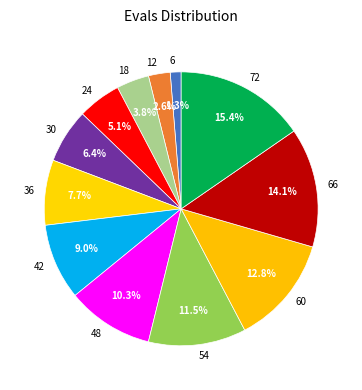

To the nearest percent, what is the difference between the 42 and 36 slice percentages?

1%